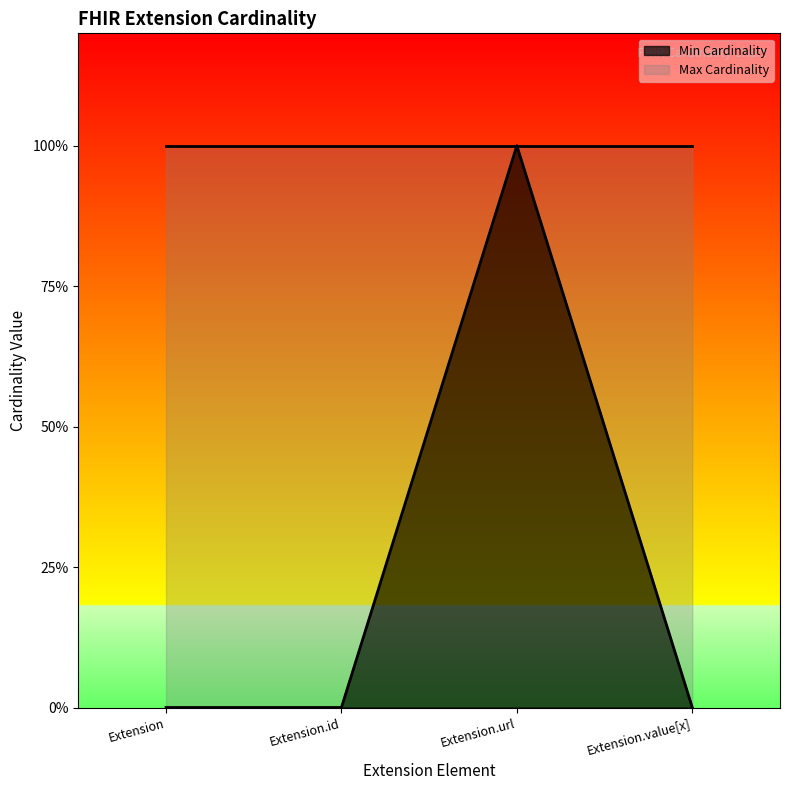

Rank the categories by value from highest to lowest.

Extension.url, Extension, Extension.id, Extension.value[x]